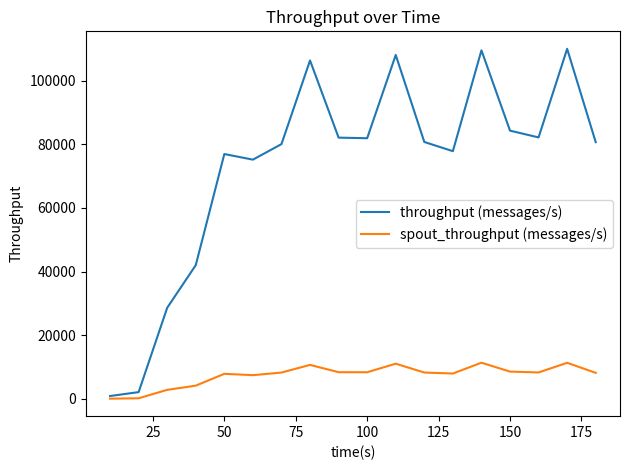

Which series has the widest spread of values?

throughput (messages/s)